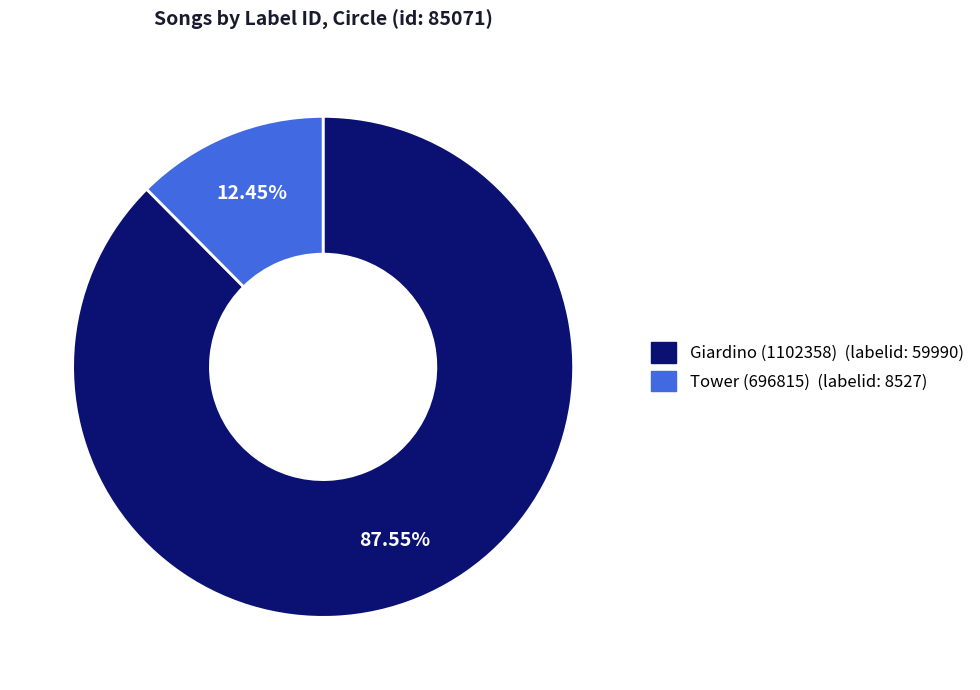

Is there any slice that represents more than half of the pie?

Yes